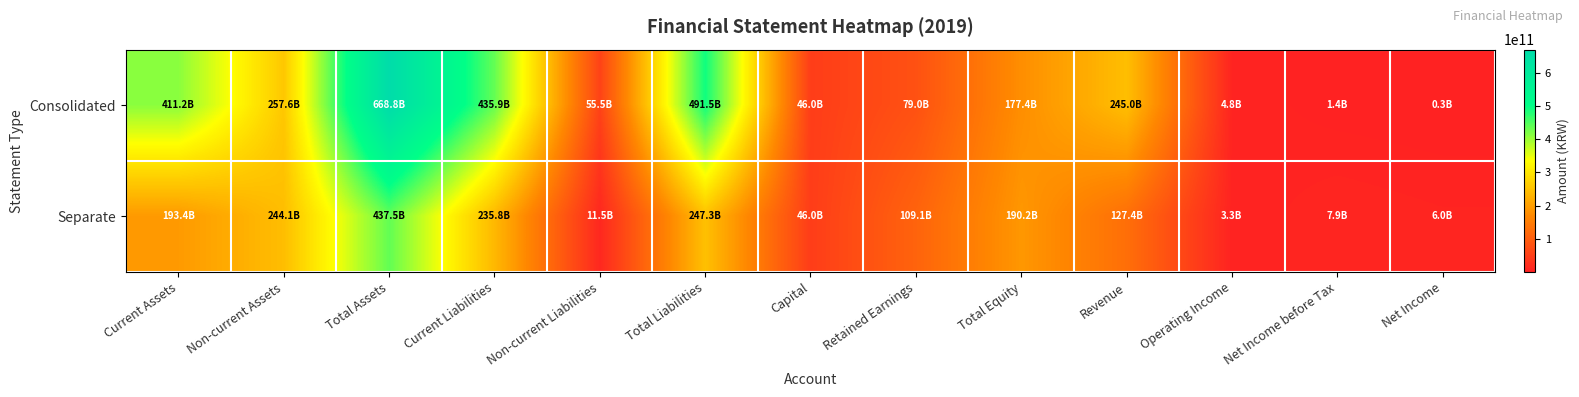

Reading left to right, list all the values displayed in this chart.

Consolidated: Current Assets=411232560774	Non-current Assets=257580199230	Total Assets=668812760004	Current Liabilities=435918717289	Non-current Liabilities=55540660776	Total Liabilities=491459378065	Capital=45974044500	Retained Earnings=79017953409	Total Equity=177353381939	Revenue=244978801627	Operating Income=4765196738	Net Income before Tax=1408647048	Net Income=349196438
Separate: Current Assets=193430334240	Non-current Assets=244075127555	Total Assets=437505461795	Current Liabilities=235788650726	Non-current Liabilities=11501428199	Total Liabilities=247290078925	Capital=45974044500	Retained Earnings=109110075671	Total Equity=190215382870	Revenue=127402807043	Operating Income=3332441405	Net Income before Tax=7945910797	Net Income=6006700875